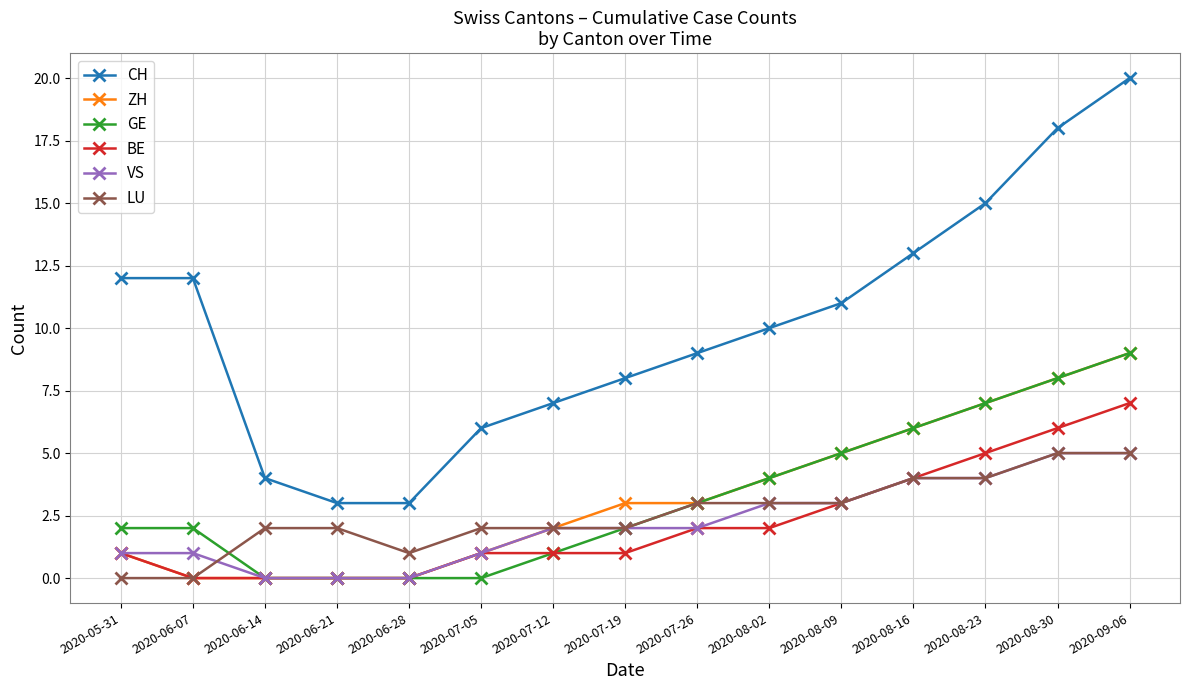

Which label corresponds to the largest value in the chart?

2020-09-06